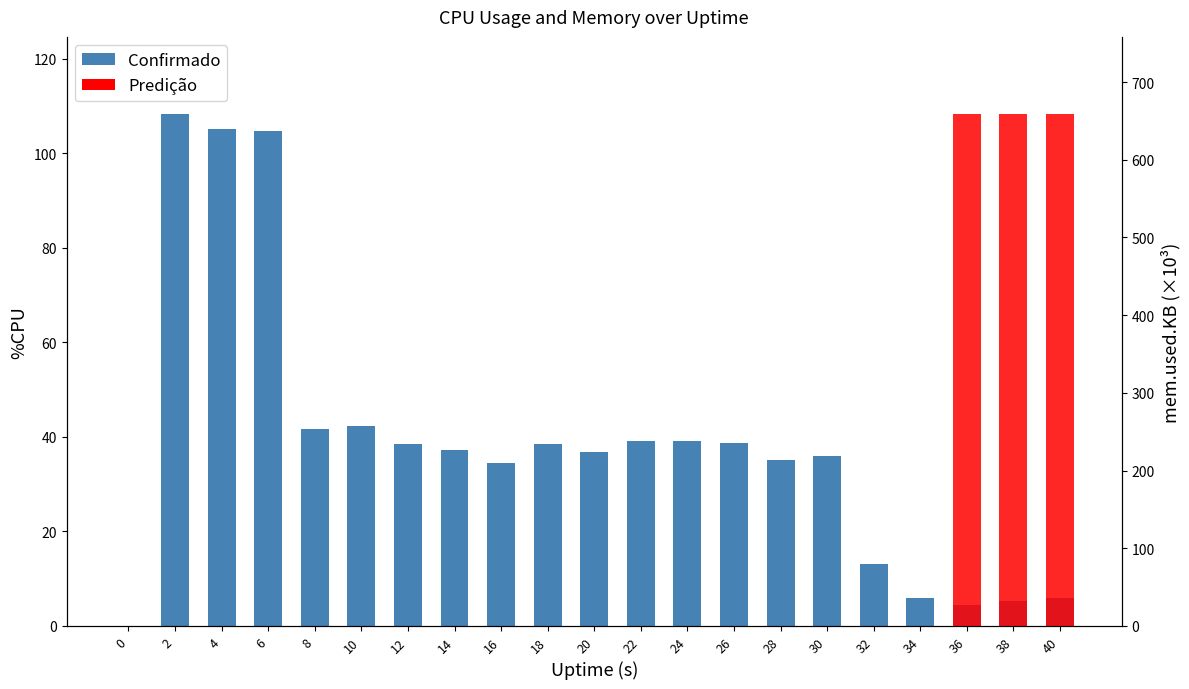

What is the difference between the values at 40 and 2?

102.4